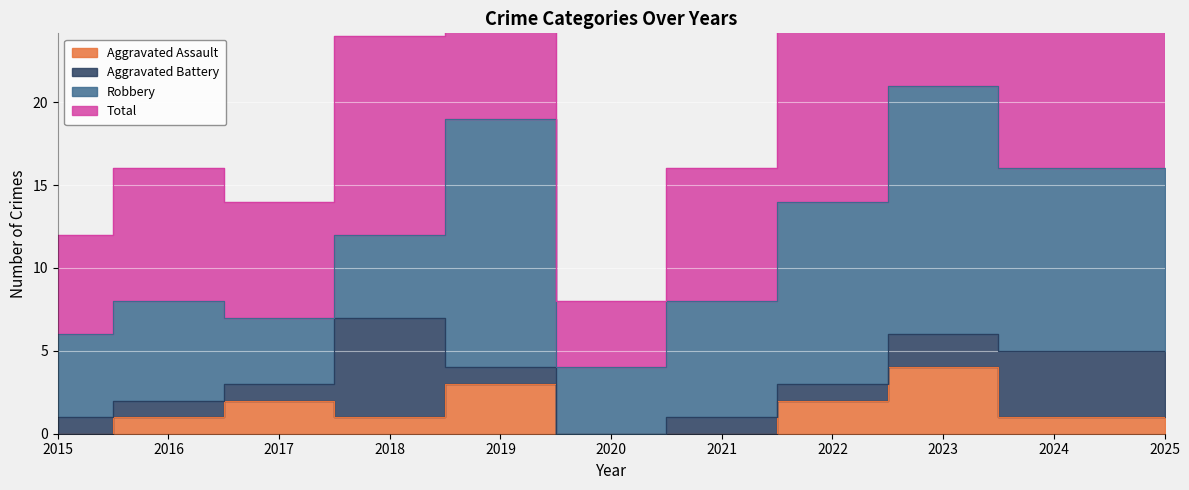

Is the value of Total at 2020 greater than the value of Aggravated Assault at 2016?

Yes